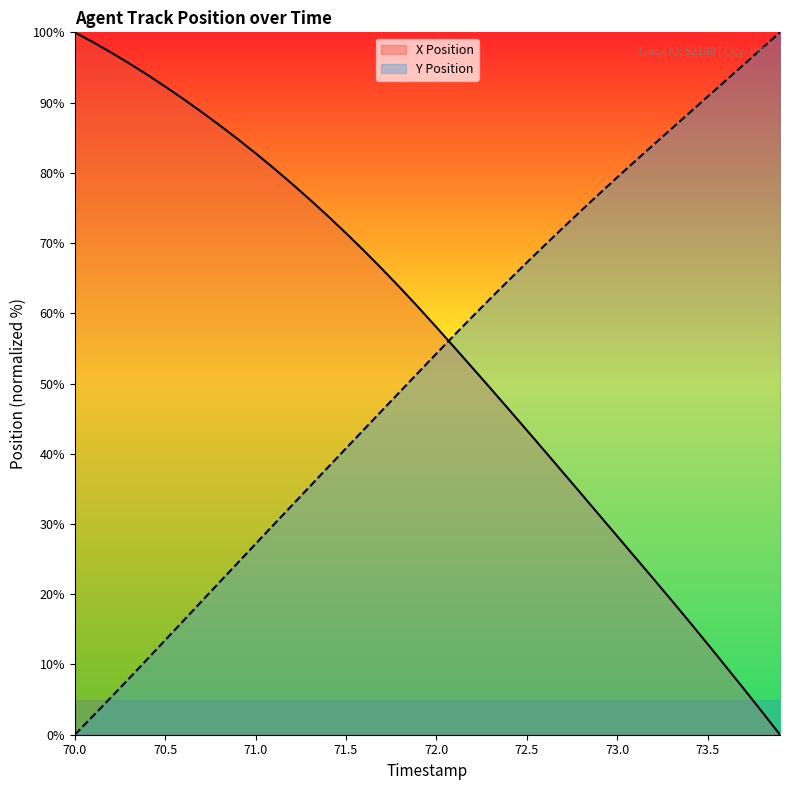

Rank the series at 73.2 from lowest to highest value.

X Position, Y Position